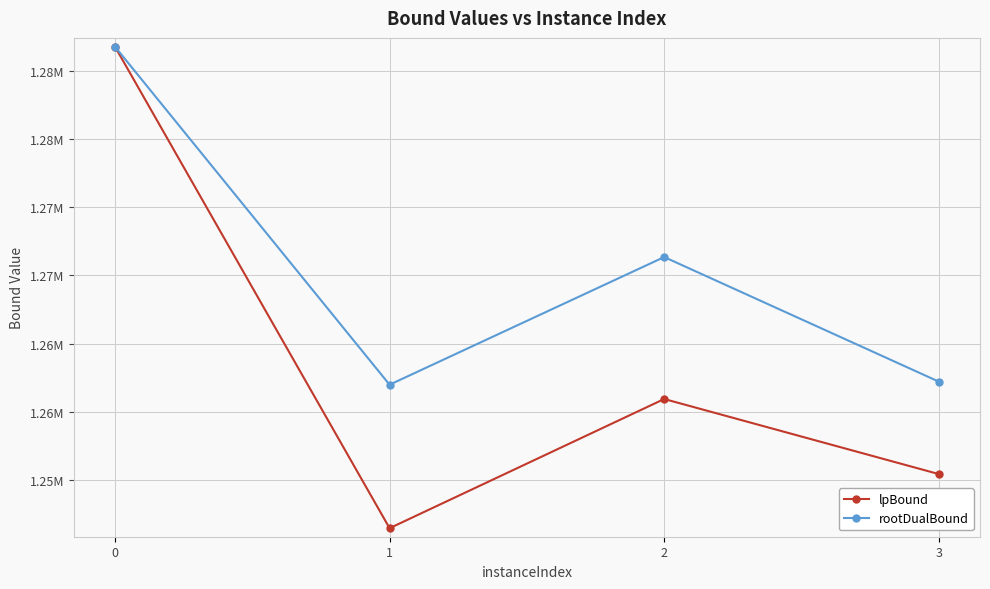

What is the average value of the rootDualBound series?

1270581.2